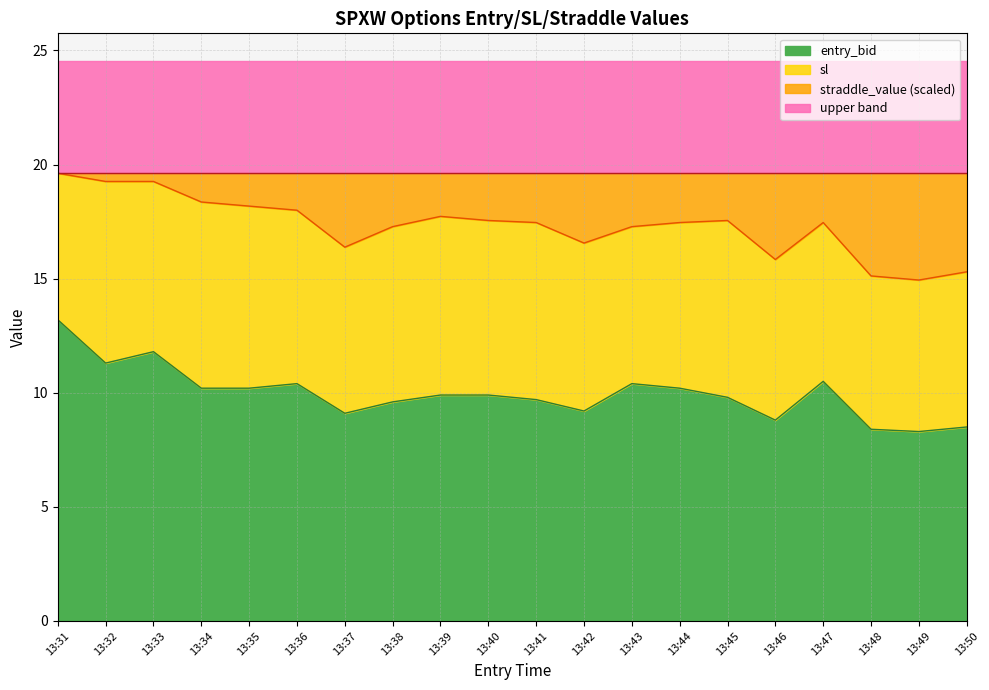

At how many categories does at least one series exceed 13?

20